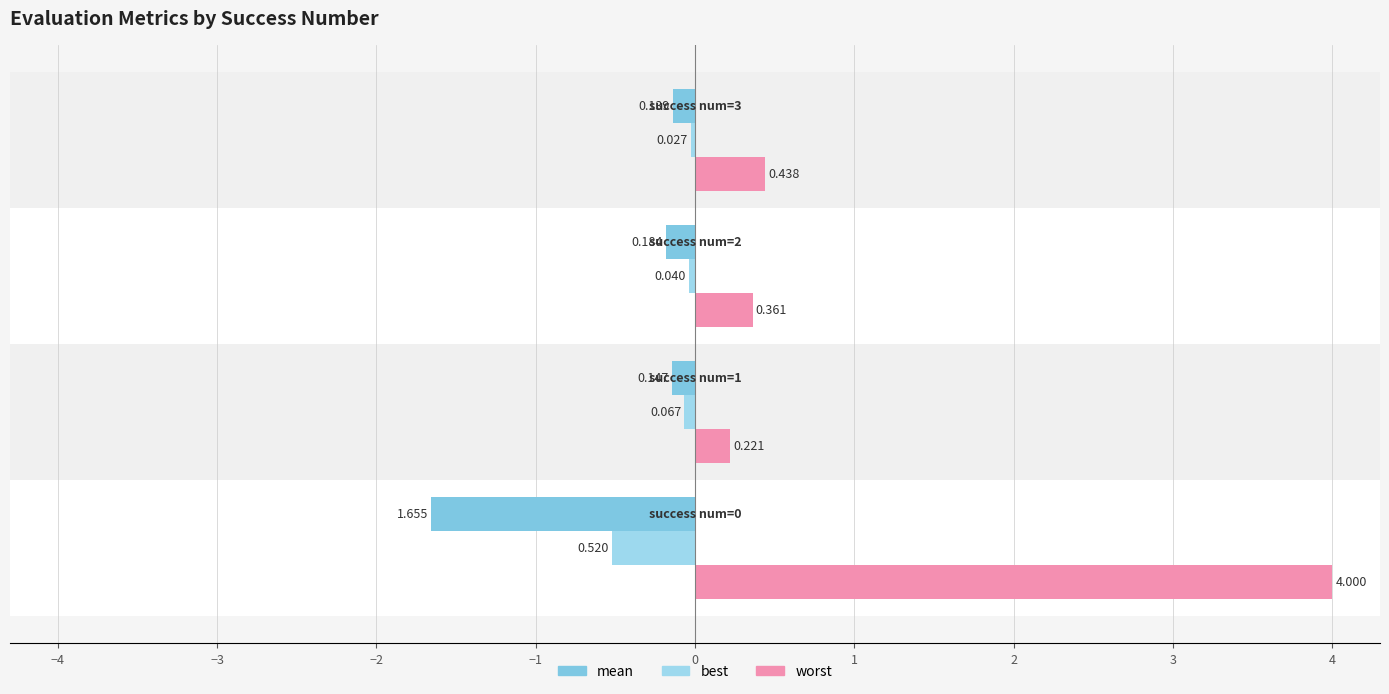

Count the number of categories in the chart.

4